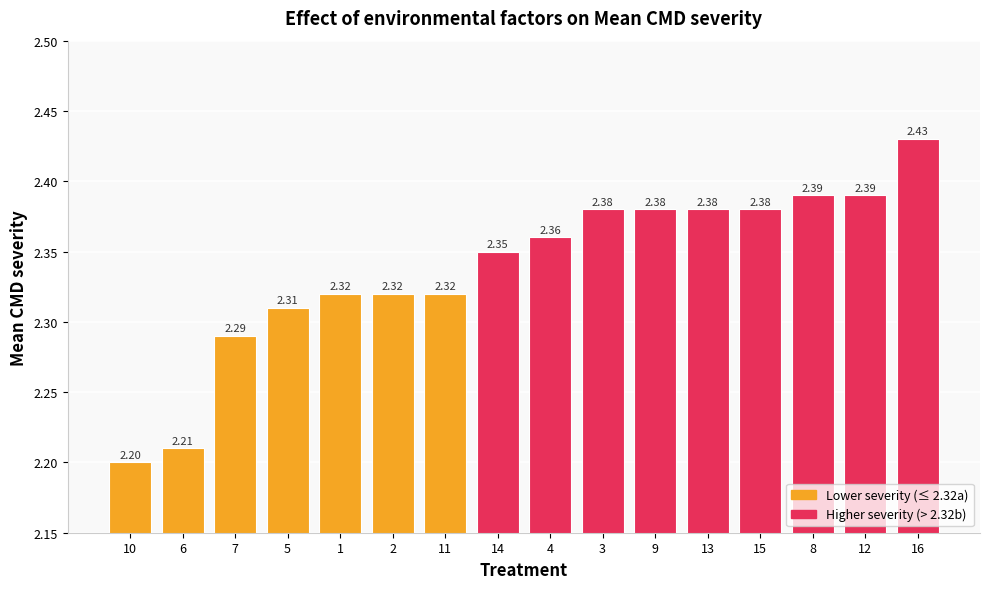

Which has a higher value, 14 or 4?

4